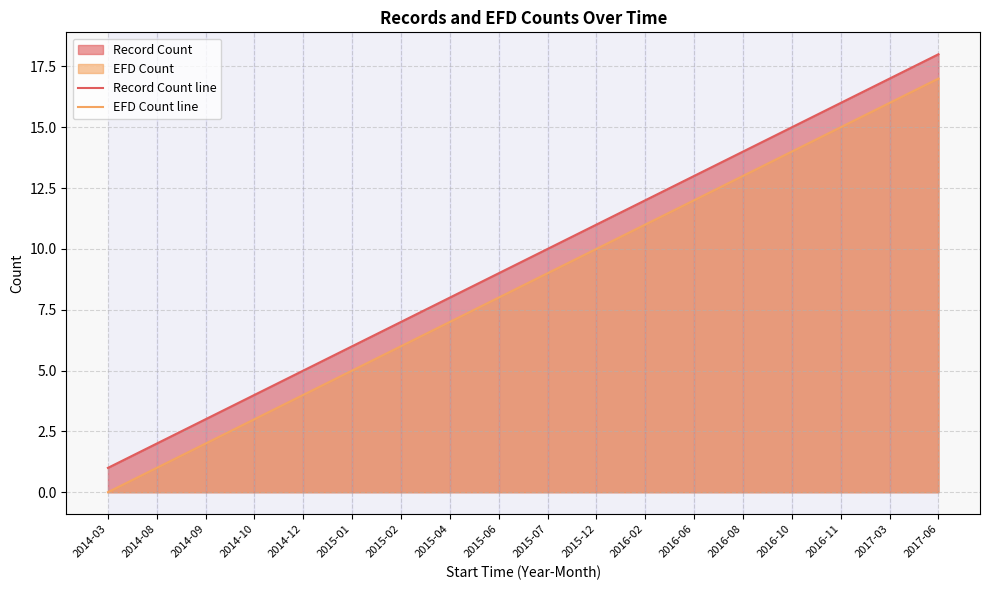

At how many categories does at least one series exceed 0?

18